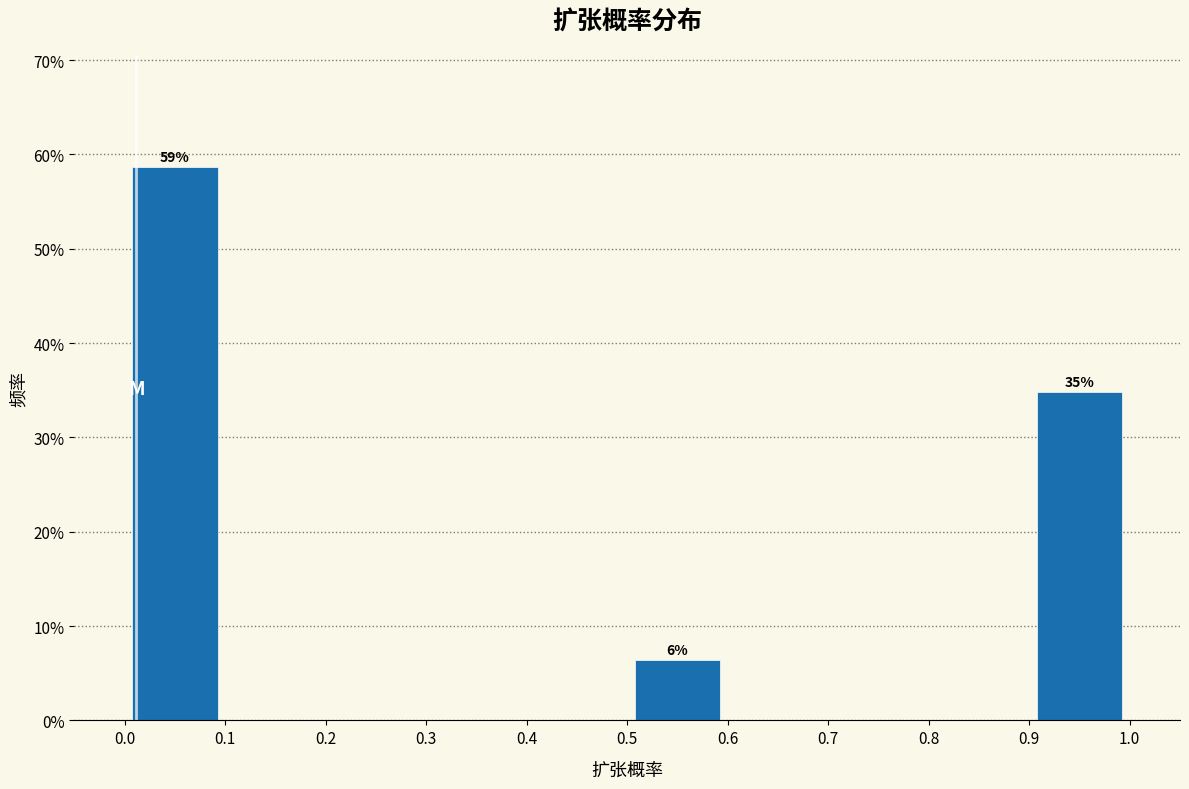

Over which range of the x-axis is the bar tallest?

0.0 to 0.1